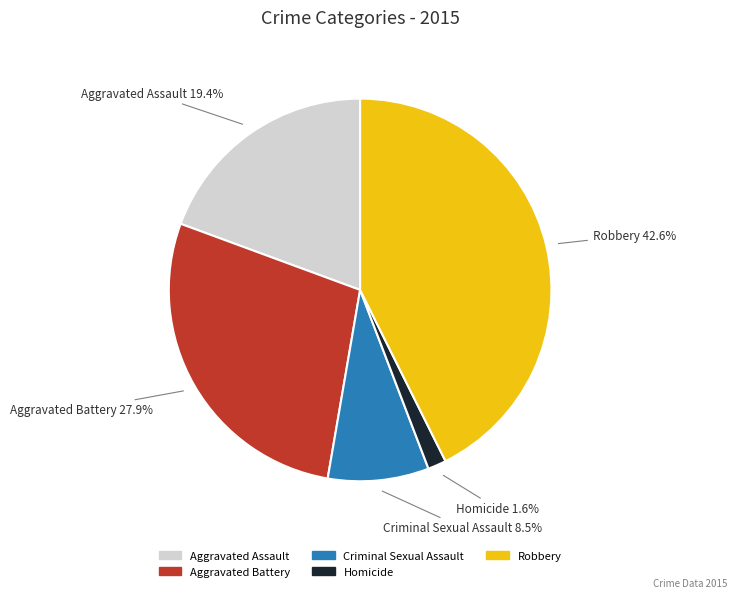

What is the largest slice in the pie chart?

Robbery